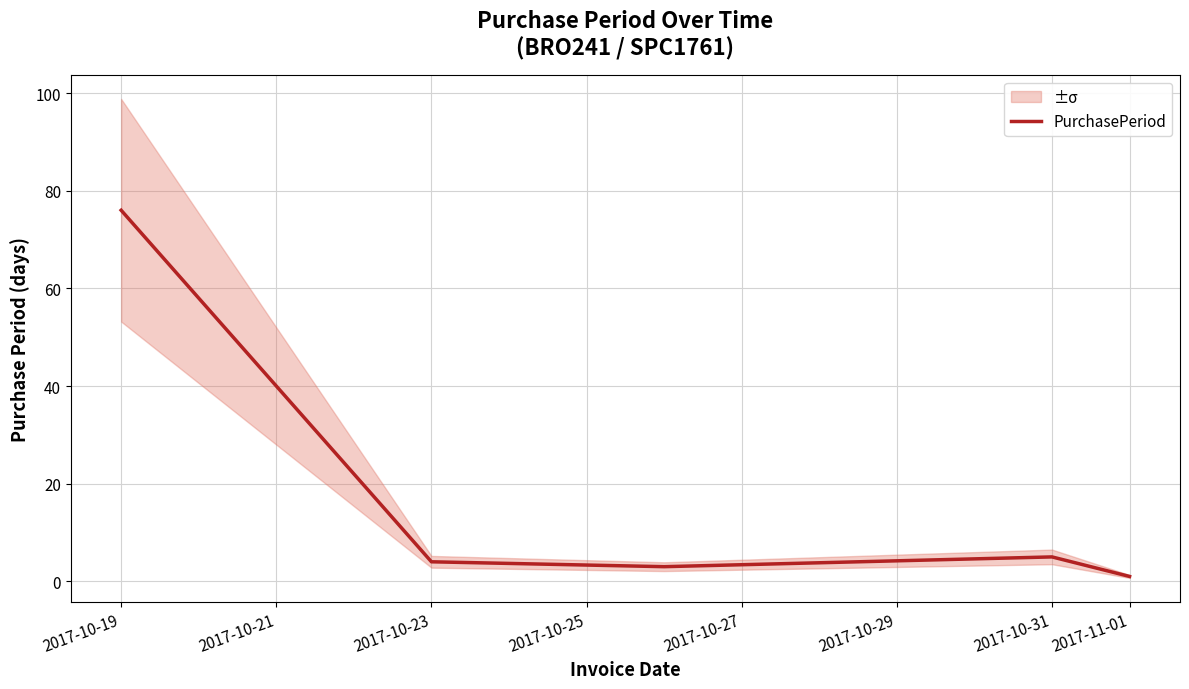

Count the number of categories in the chart.

5